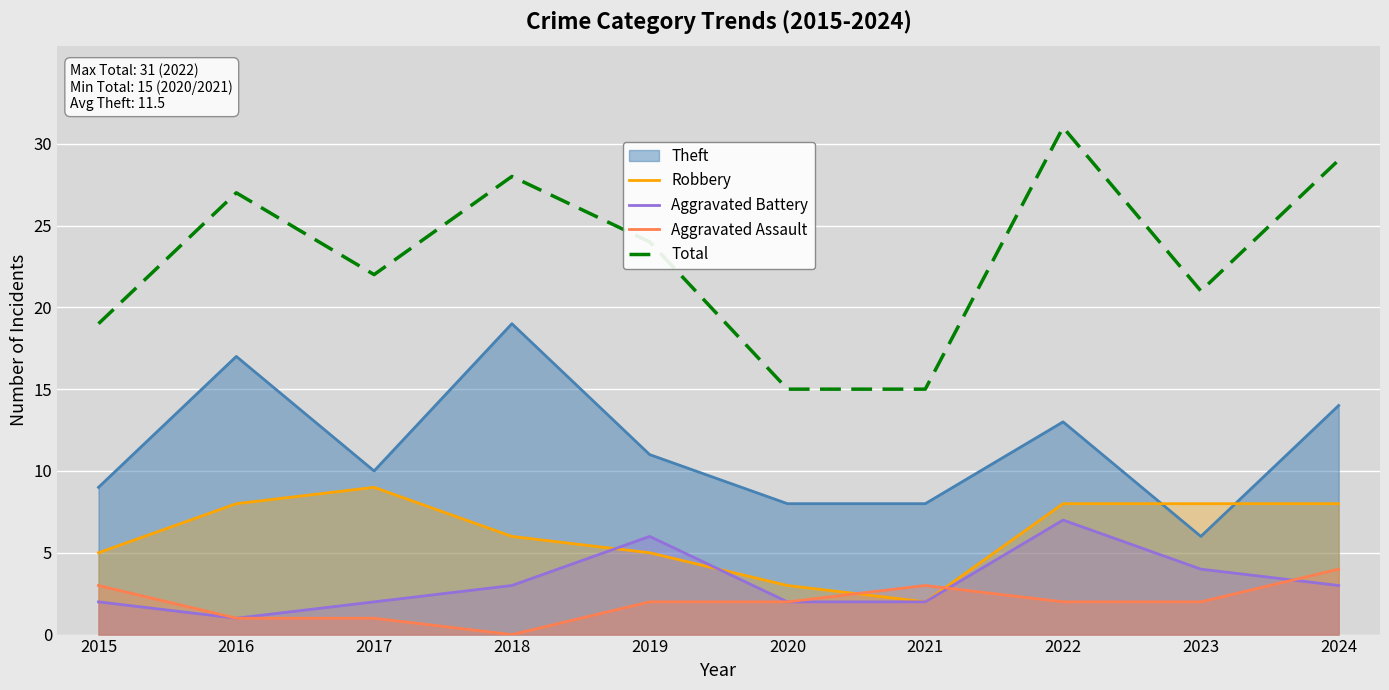

How many values in the Aggravated Battery series exceed 3?

3